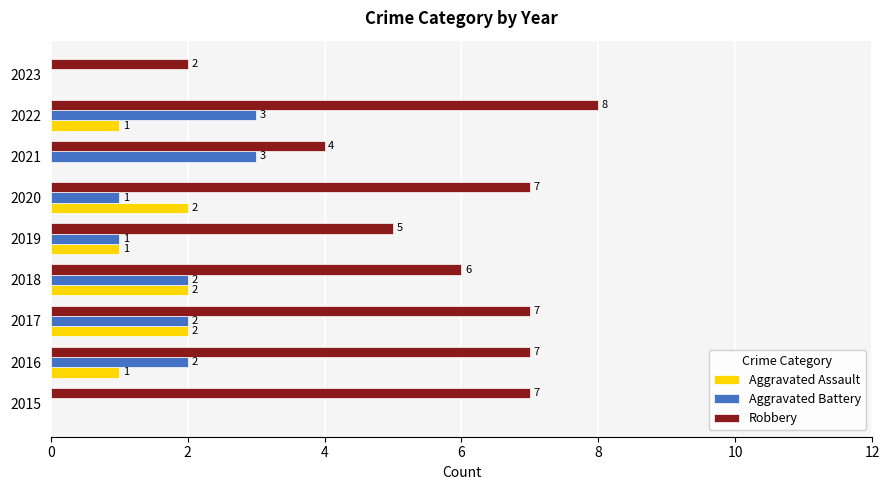

What is the sum of all Robbery values?

53